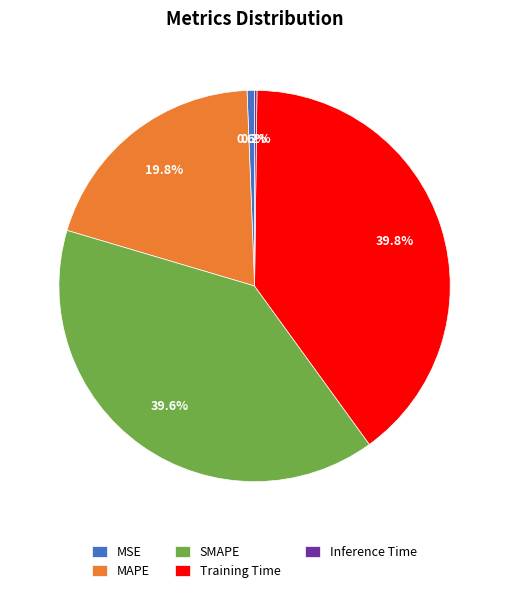

What is the ratio of the value at Training Time to the value at SMAPE?

1.0